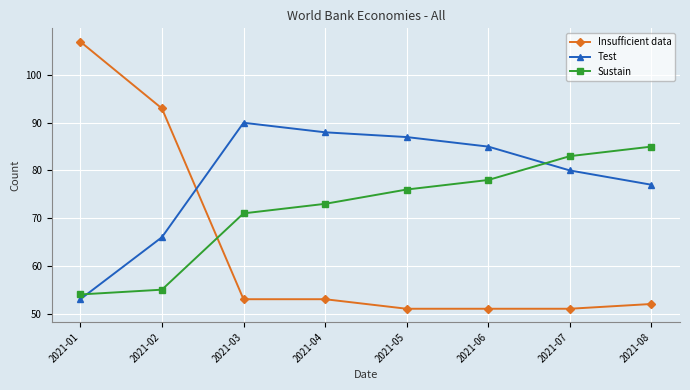

What is the average value of the Test series?

78